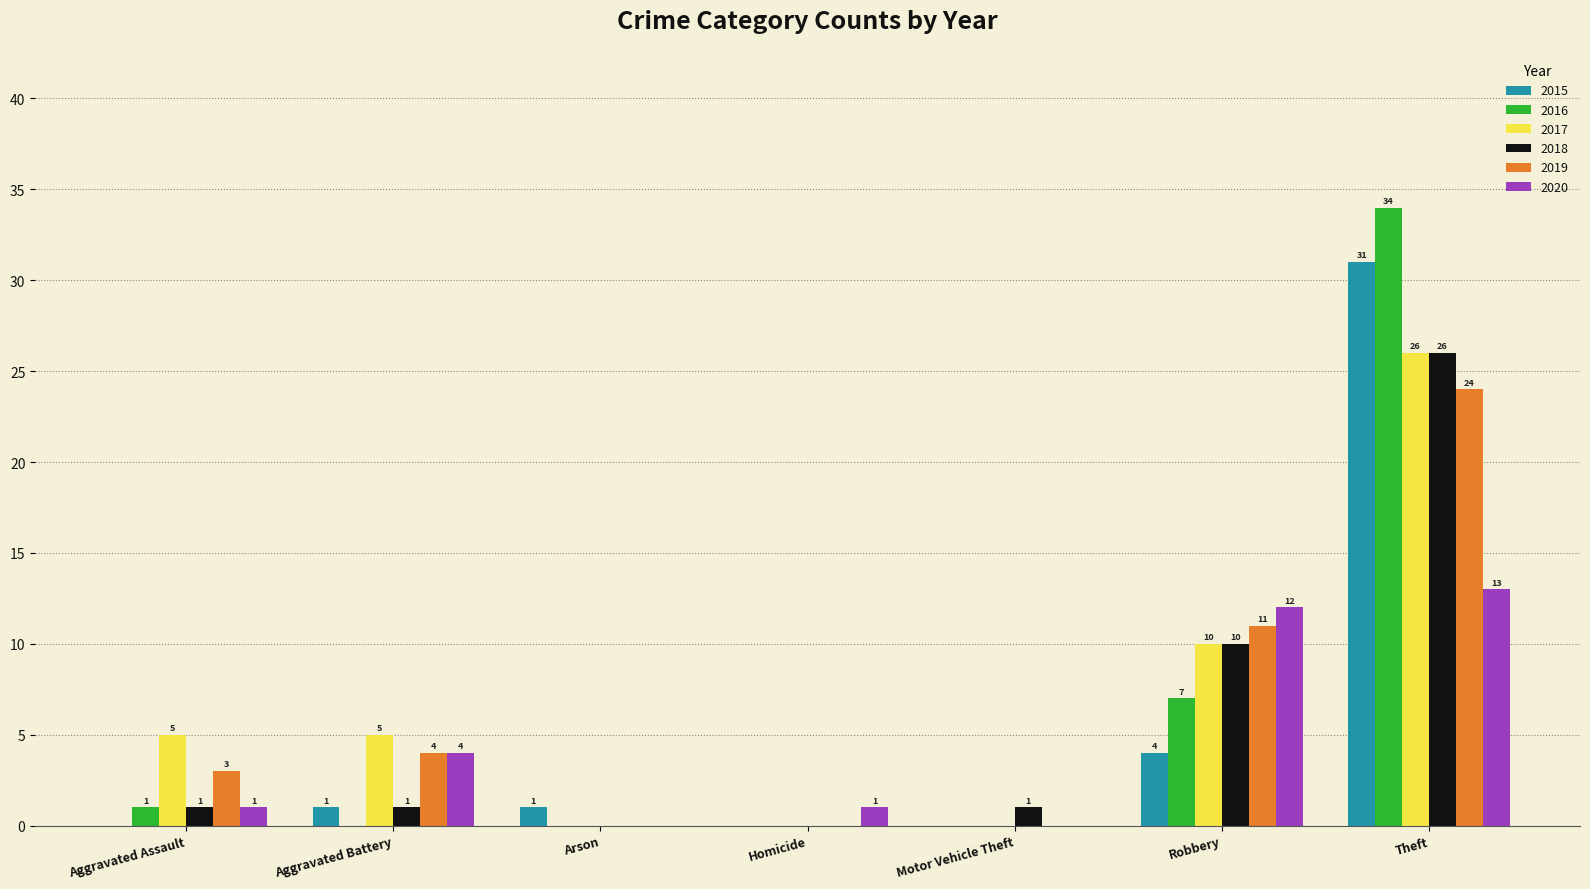

Which label corresponds to the largest value in the chart?

Theft